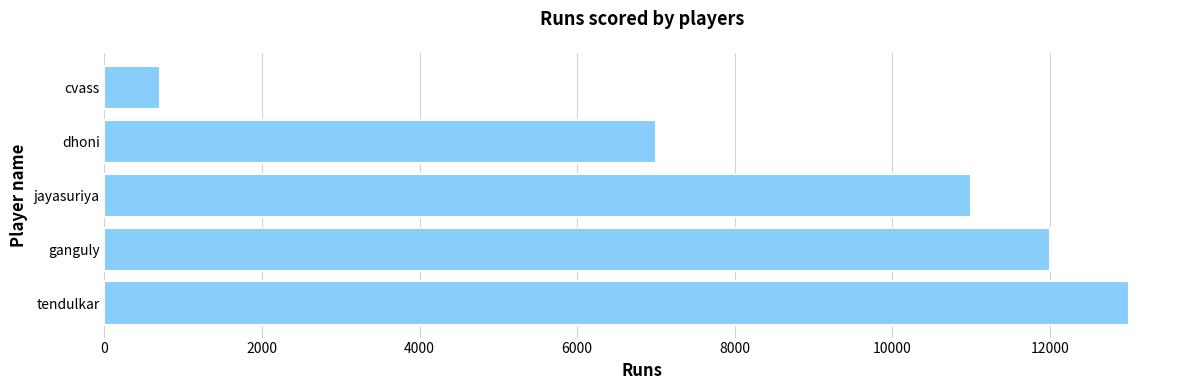

What is the difference between the maximum and minimum values?

12300